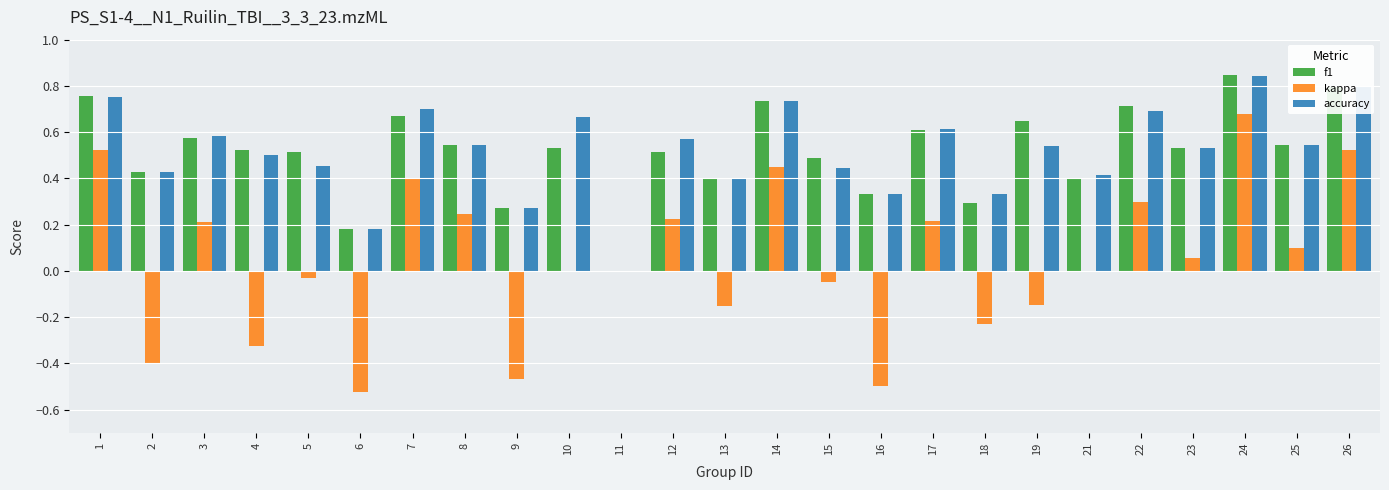

What is the total value across all series at 1?

2.0